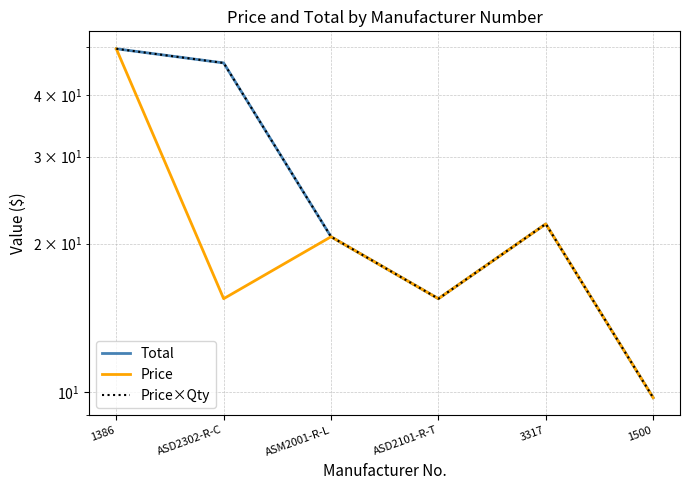

Is it true that Total equals 20.7 at ASM2001-R-L?

True